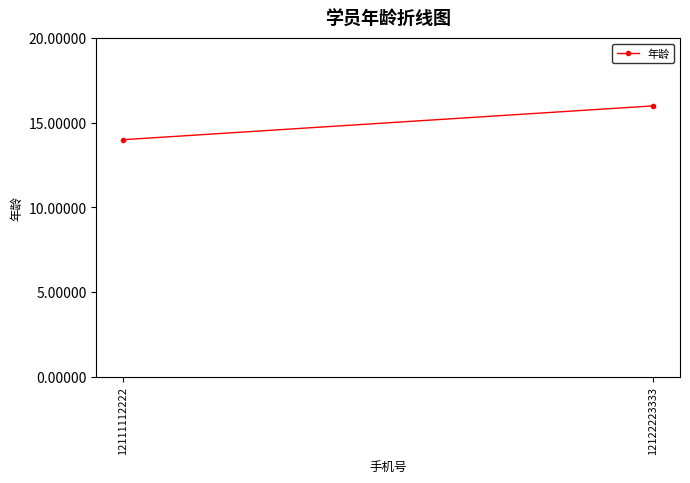

Count the number of data series in this chart.

1